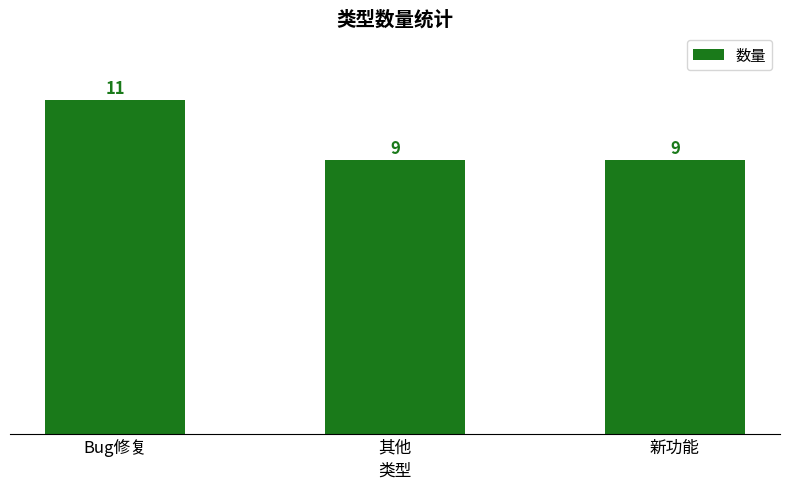

The chart shows a value of 6 at 其他. True or false?

False